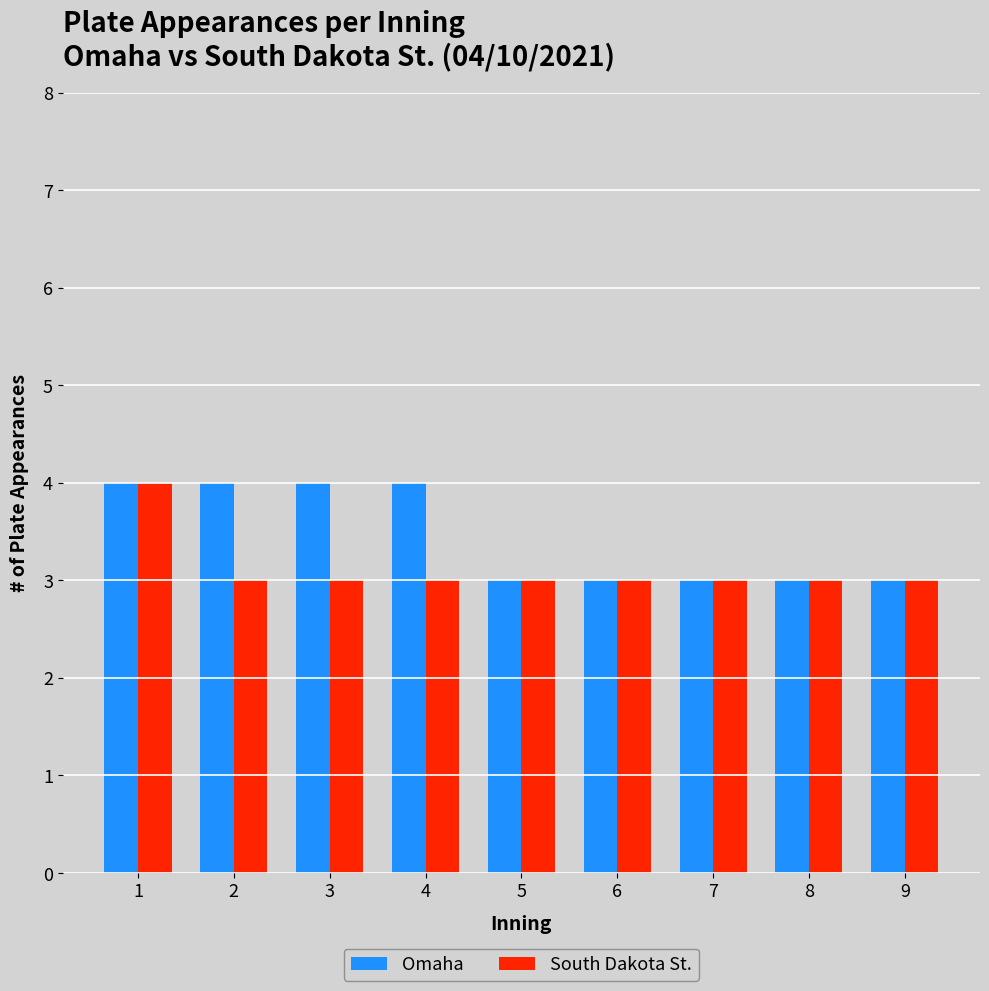

What is the approximate value of Omaha at 6?

3